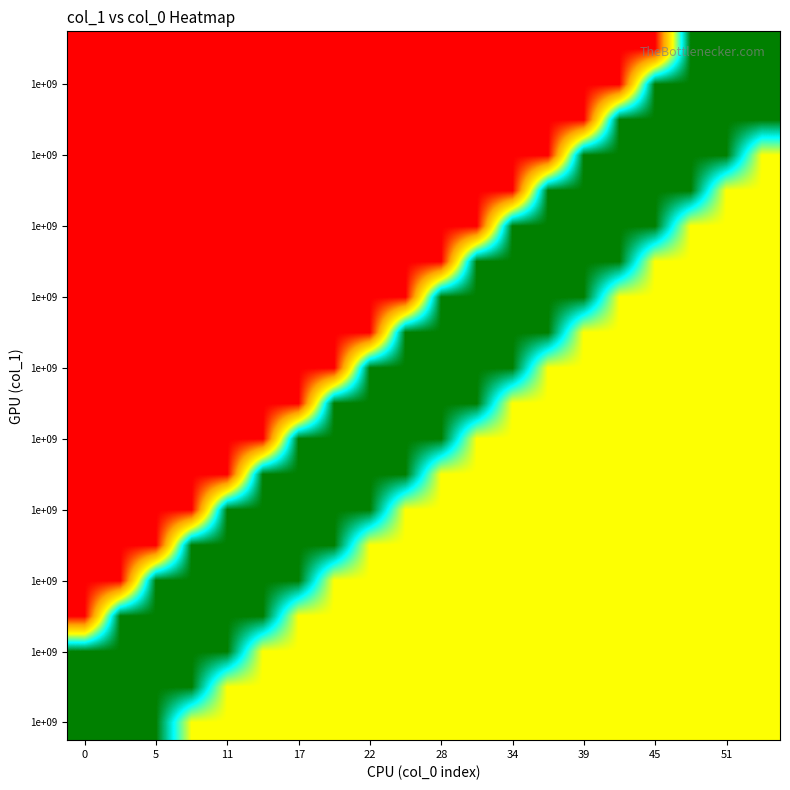

At how many categories does at least one series exceed 1?

20